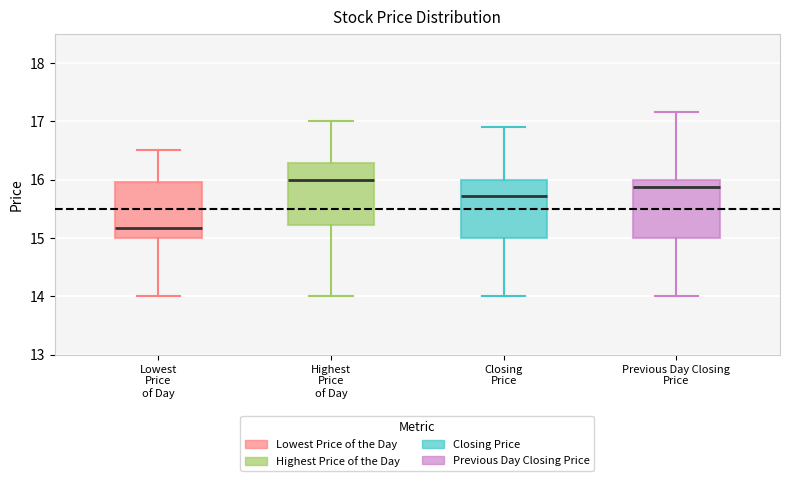

Reading left to right, read every box against the y-axis: the position of its median line, the range the box covers, and the ends of its whiskers. The values are not printed on the chart, so give them approximately, as read against the axis.

Lowest Price of Day: median 15.2, box 15.0 to 16.0, whiskers 14.0 to 16.5
Highest Price of Day: median 16.0, box 15.2 to 16.3, whiskers 14.0 to 17.0
Closing Price: median 15.7, box 15.0 to 16.0, whiskers 14.0 to 16.9
Previous Day Closing Price: median 15.9, box 15.0 to 16.0, whiskers 14.0 to 17.2